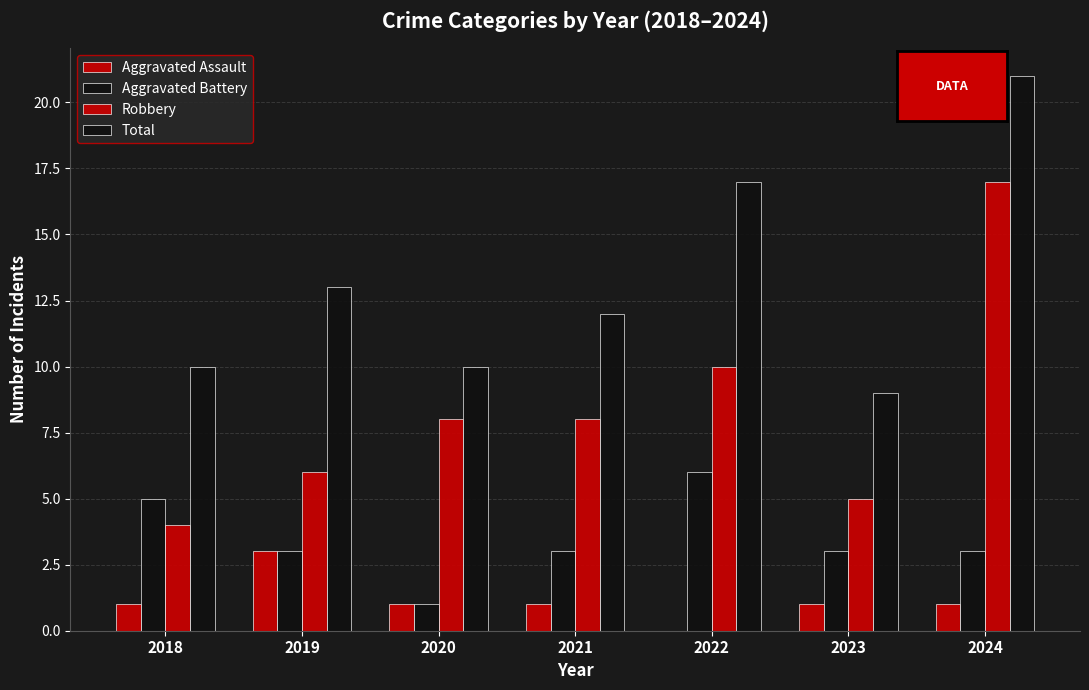

Count the number of categories in the chart.

7